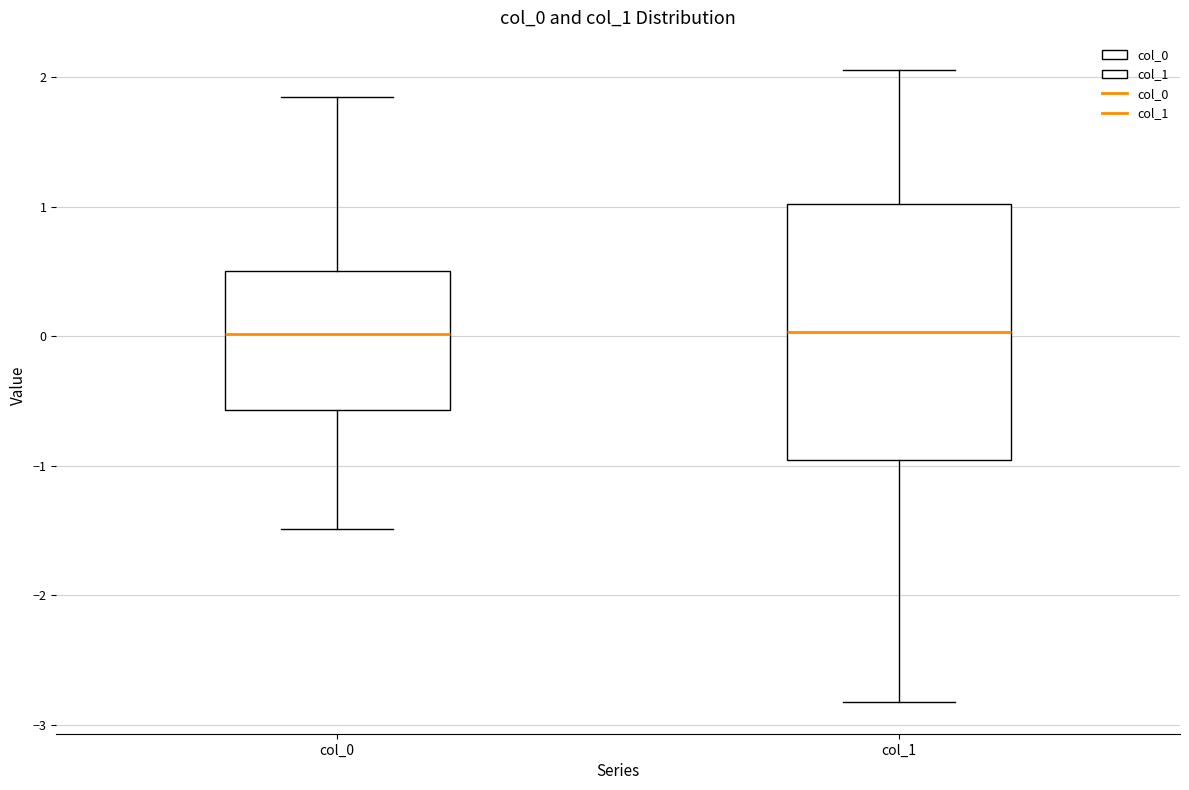

Reading left to right, read every box against the y-axis: the position of its median line, the range the box covers, and the ends of its whiskers. The values are not printed on the chart, so give them approximately, as read against the axis.

col_0: median 0.0, box -0.6 to 0.5, whiskers -1.5 to 1.8
col_1: median 0.0, box -1.0 to 1.0, whiskers -2.8 to 2.1